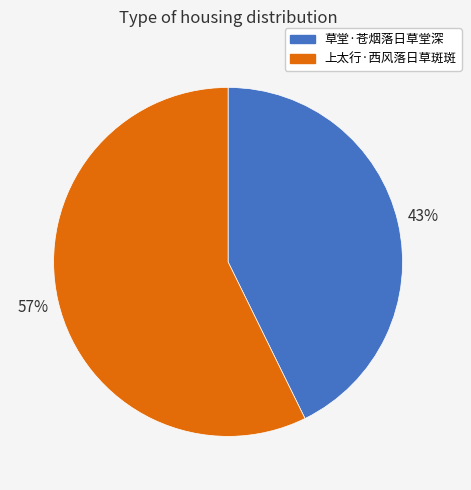

Rank the categories by value from highest to lowest.

上太行·西风落日草斑斑, 草堂·苍烟落日草堂深